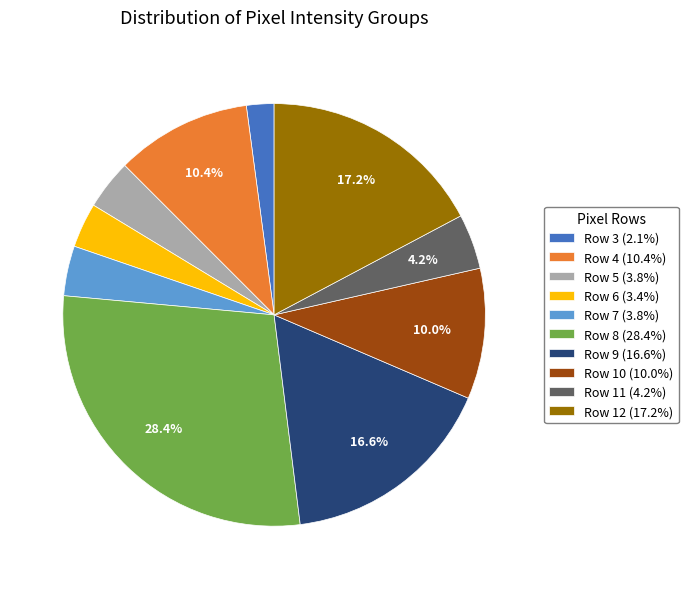

Does Row 5 represent more than half of the total?

No